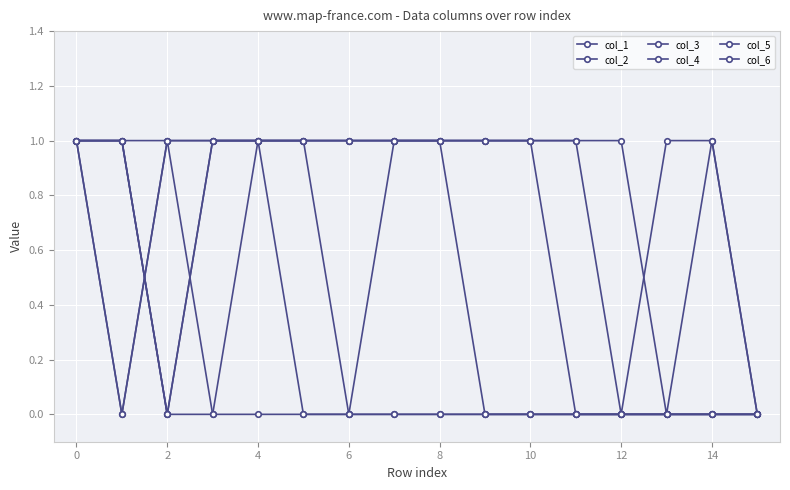

At how many categories does at least one series exceed 0?

15